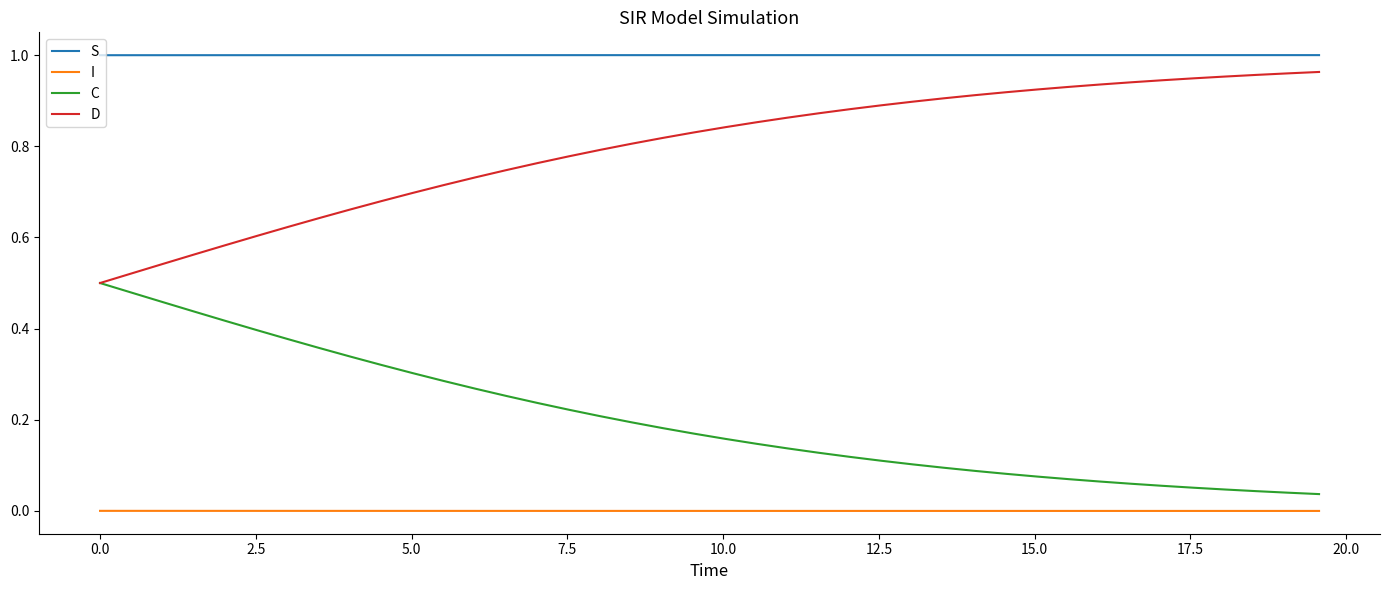

True or false: S and C cross at least once.

False